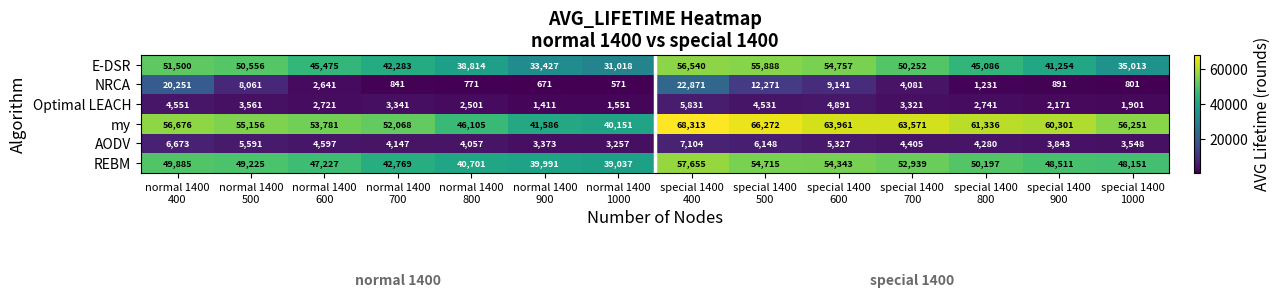

Which series has the largest total across all categories?

my